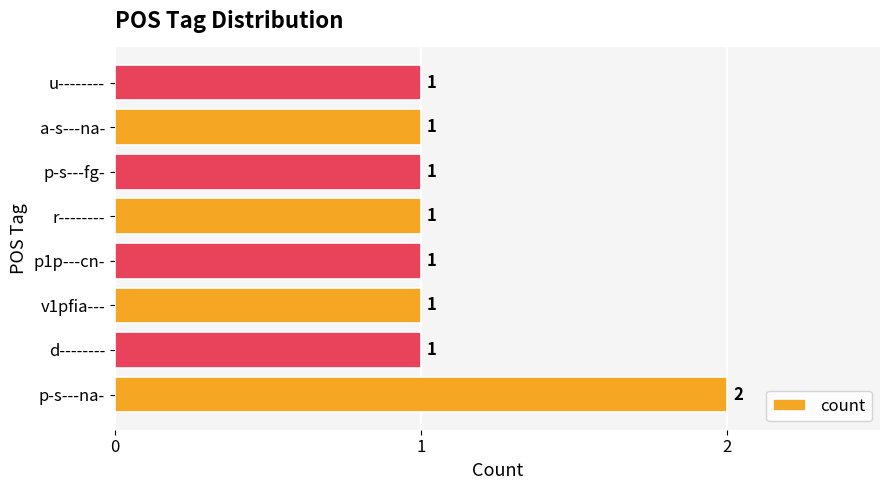

What is the sum of the values at p-s---na- and r--------?

3